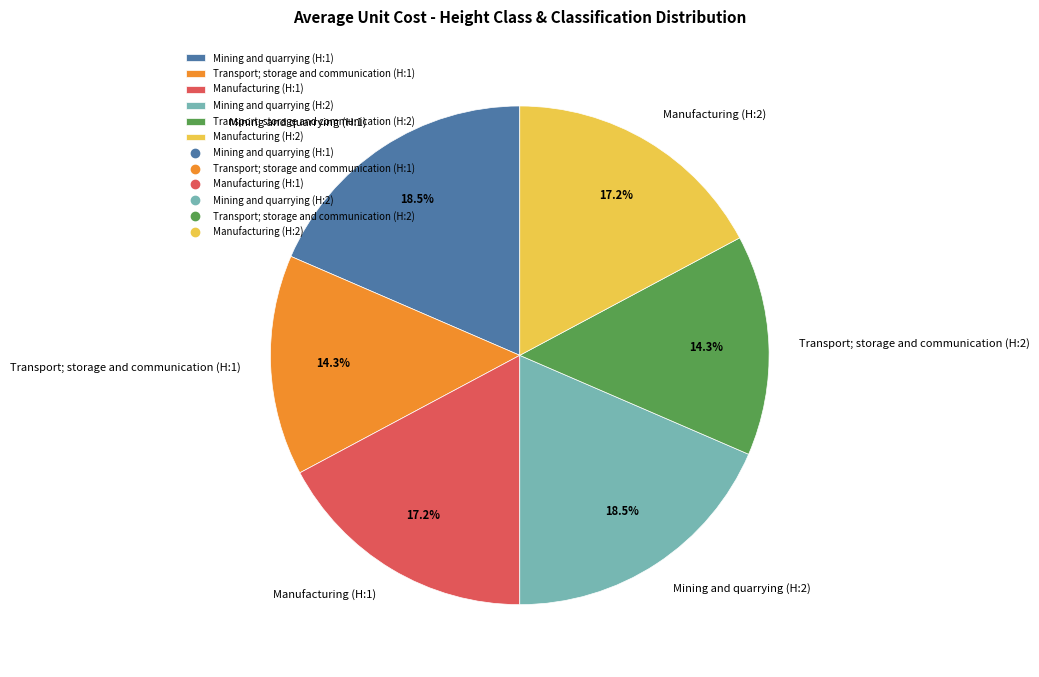

Is the sum of Manufacturing (H:1) and Mining and quarrying (H:1) greater than half?

No